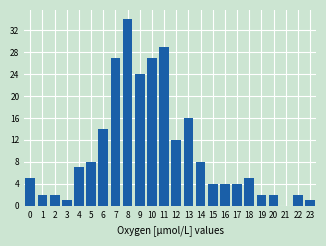

Reading left to right, extract all data points from this chart.

0=5	1=2	2=2	3=1	4=7	5=8	6=14	7=27	8=34	9=24	10=27	11=29	12=12	13=16	14=8	15=4	16=4	17=4	18=5	19=2	20=2	21=0	22=2	23=1